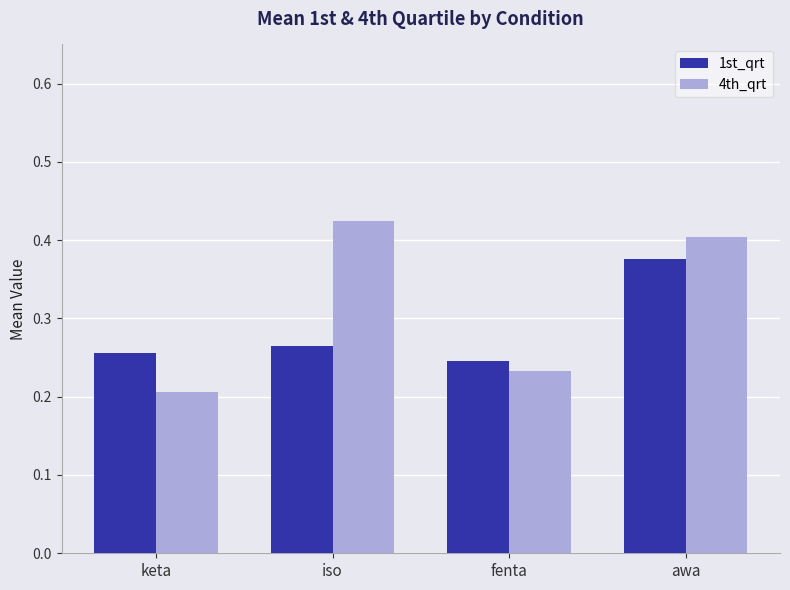

What is the sum of all 4th_qrt values?

1.3